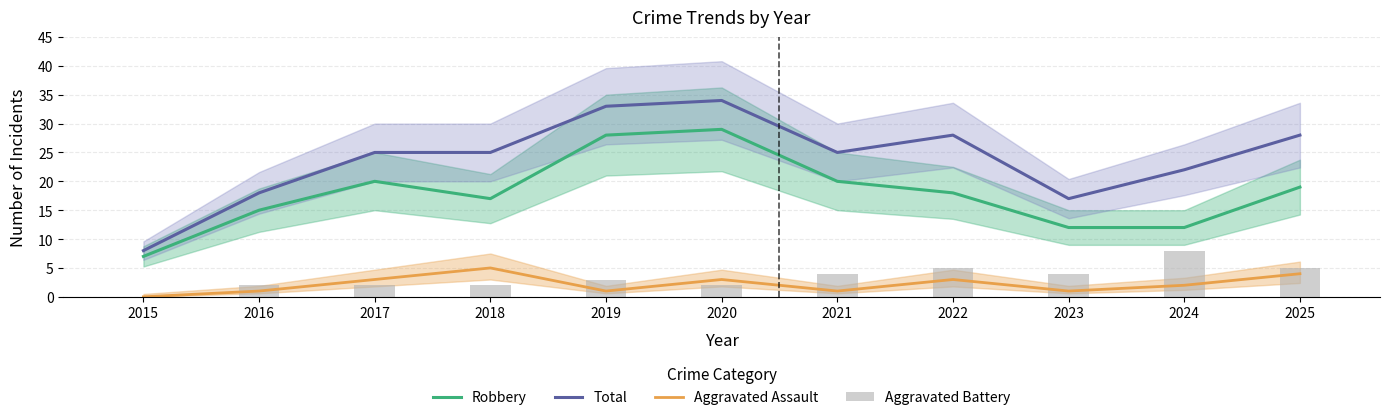

Reading left to right, extract all data points from this chart.

Robbery: 2015=7	2016=15	2017=20	2018=17	2019=28	2020=29	2021=20	2022=18	2023=12	2024=12	2025=19
Total: 2015=8	2016=18	2017=25	2018=25	2019=33	2020=34	2021=25	2022=28	2023=17	2024=22	2025=28
Aggravated Assault: 2015=0	2016=1	2017=3	2018=5	2019=1	2020=3	2021=1	2022=3	2023=1	2024=2	2025=4
Aggravated Battery: 2015=0	2016=2	2017=2	2018=2	2019=3	2020=2	2021=4	2022=5	2023=4	2024=8	2025=5